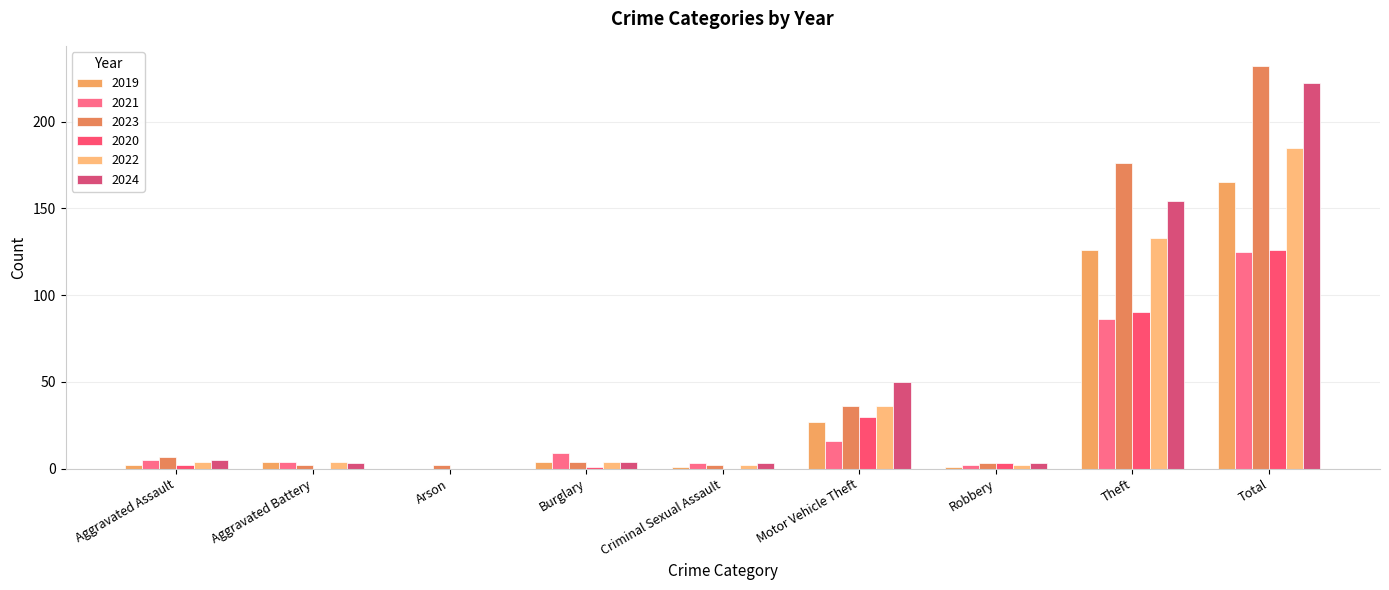

Are the bars horizontal?

No